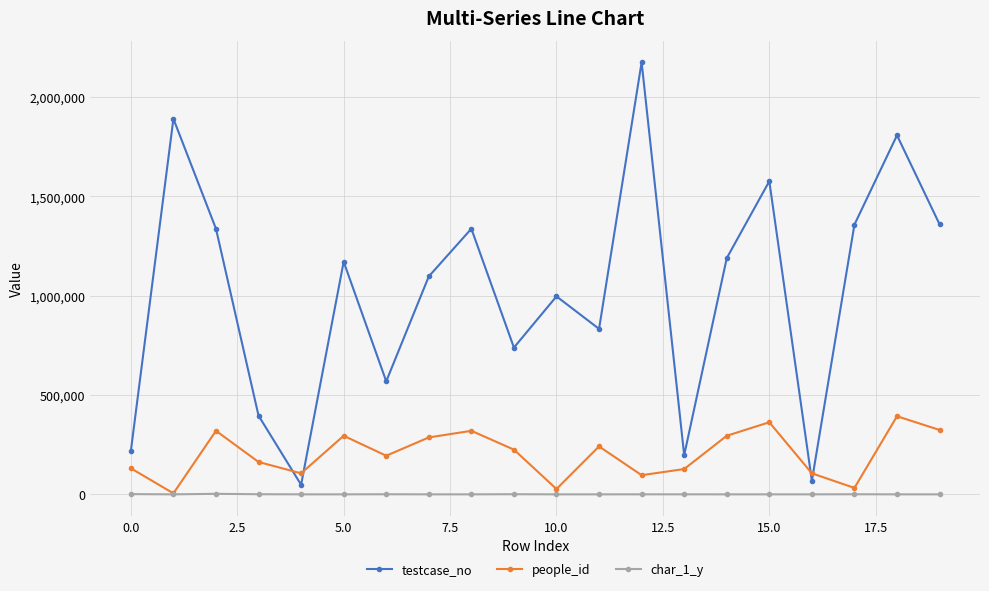

Which series has the largest range (max minus min)?

testcase_no